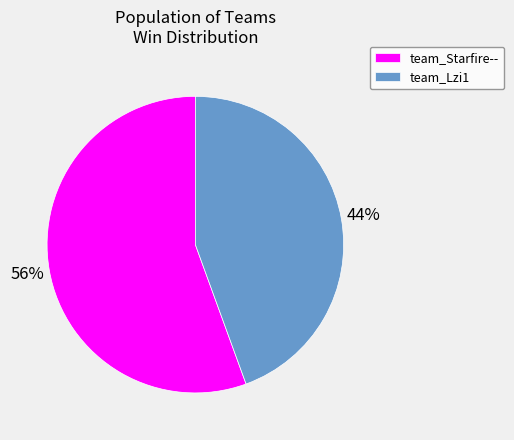

Count the number of slices in the pie.

2